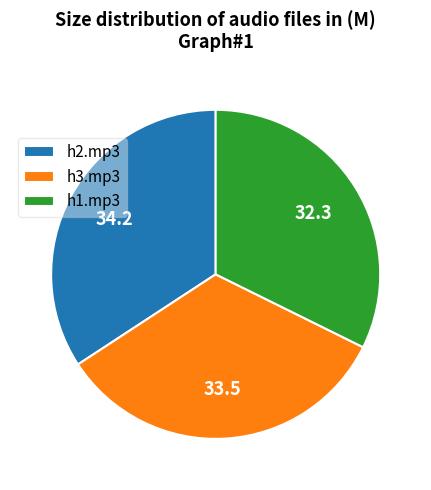

What is the largest slice in the pie chart?

h2.mp3